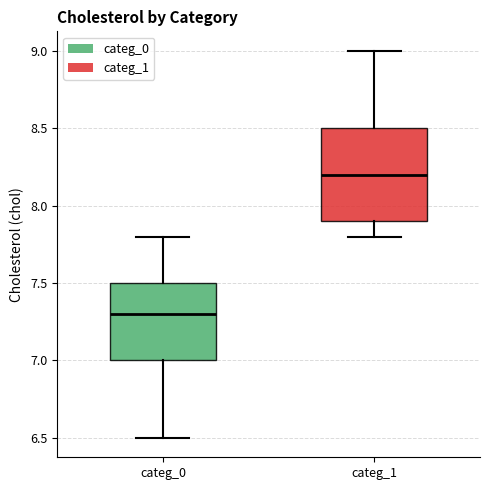

Which box has the lowest median line?

categ_0